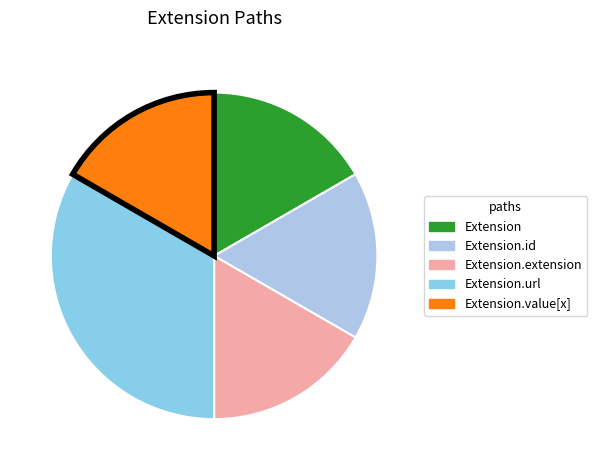

Count the number of slices in the pie.

5